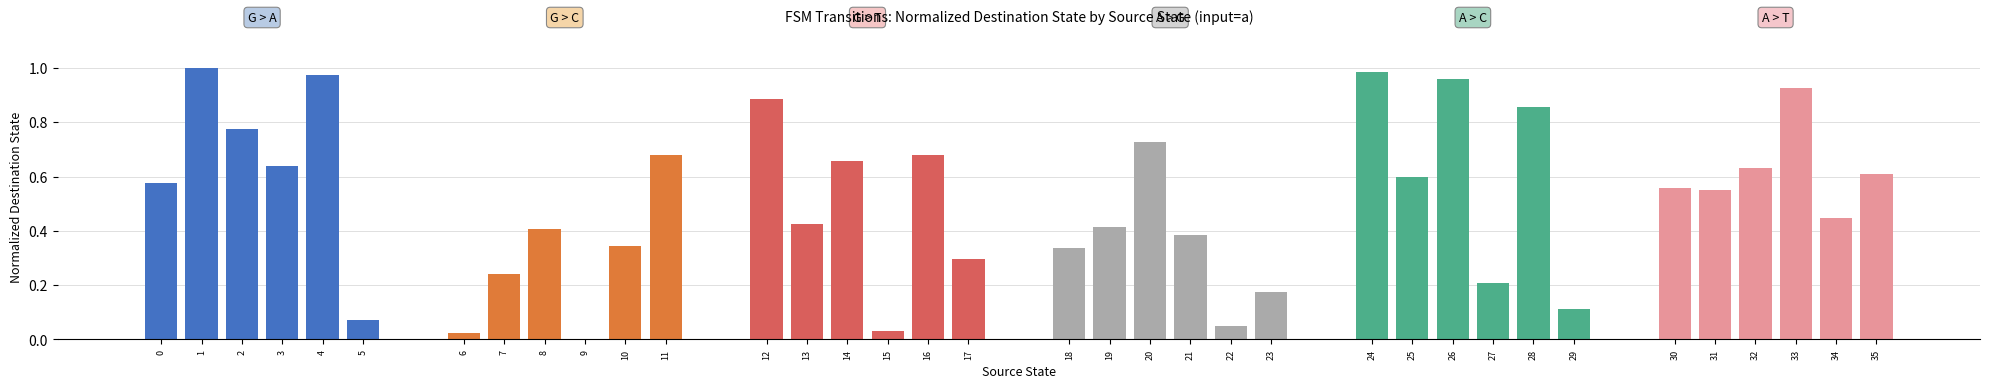

Rank the series at 0 from lowest to highest value.

States 6-11, States 18-23, States 30-35, States 0-5, States 12-17, States 24-29